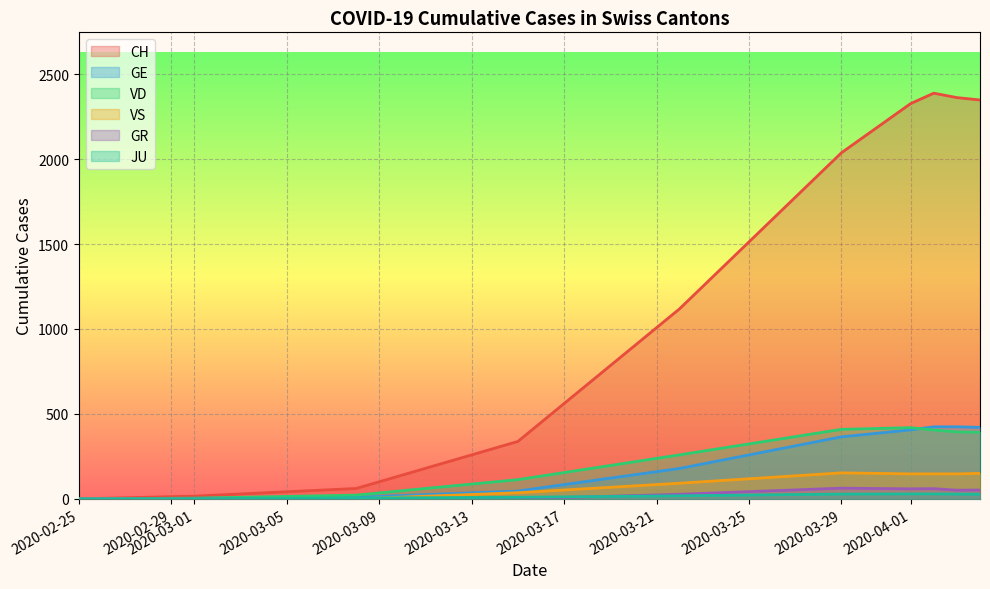

Which series has the largest range (max minus min)?

CH